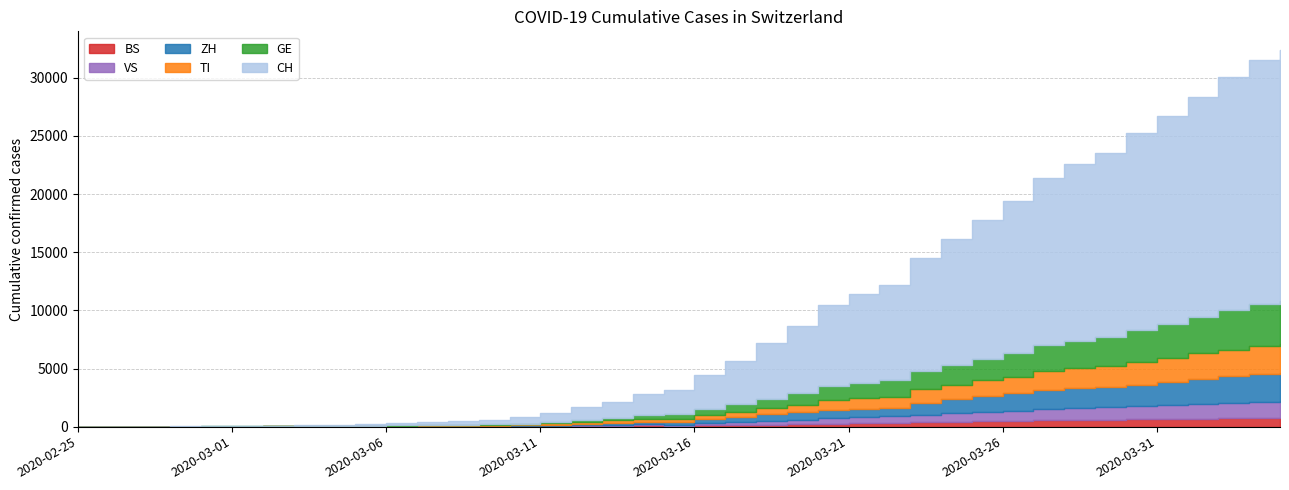

True or false: CH and BS intersect in this chart.

False